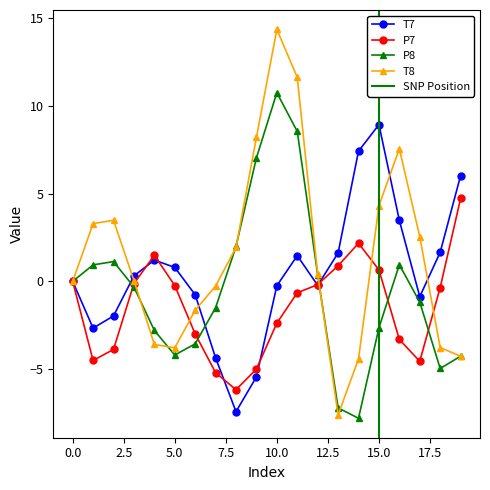

In P8, how many points are lower than both neighbors (excluding endpoints)?

3